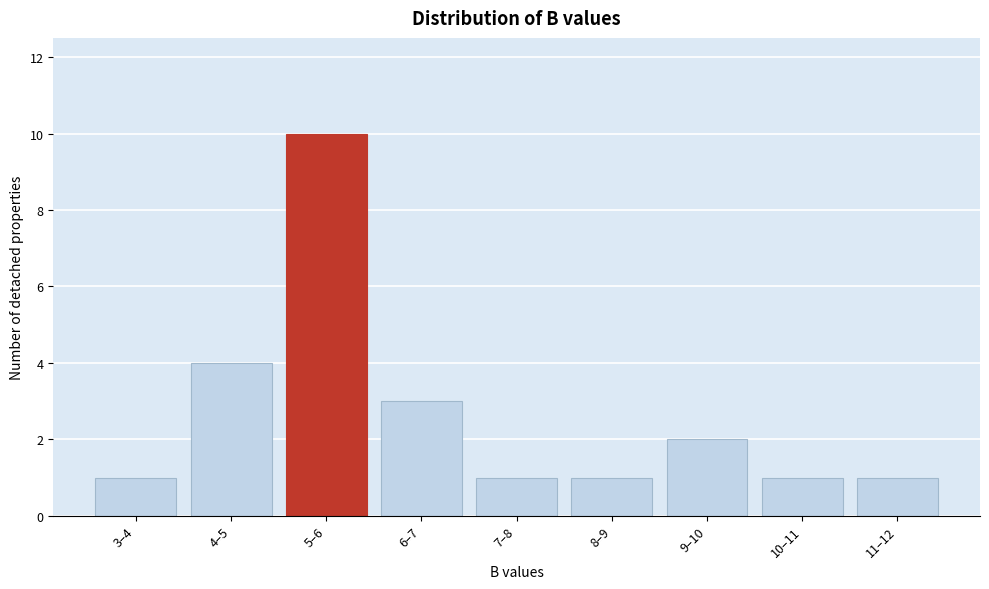

Reading left to right, extract all data points from this chart.

3–4=1	4–5=4	5–6=10	6–7=3	7–8=1	8–9=1	9–10=2	10–11=1	11–12=1